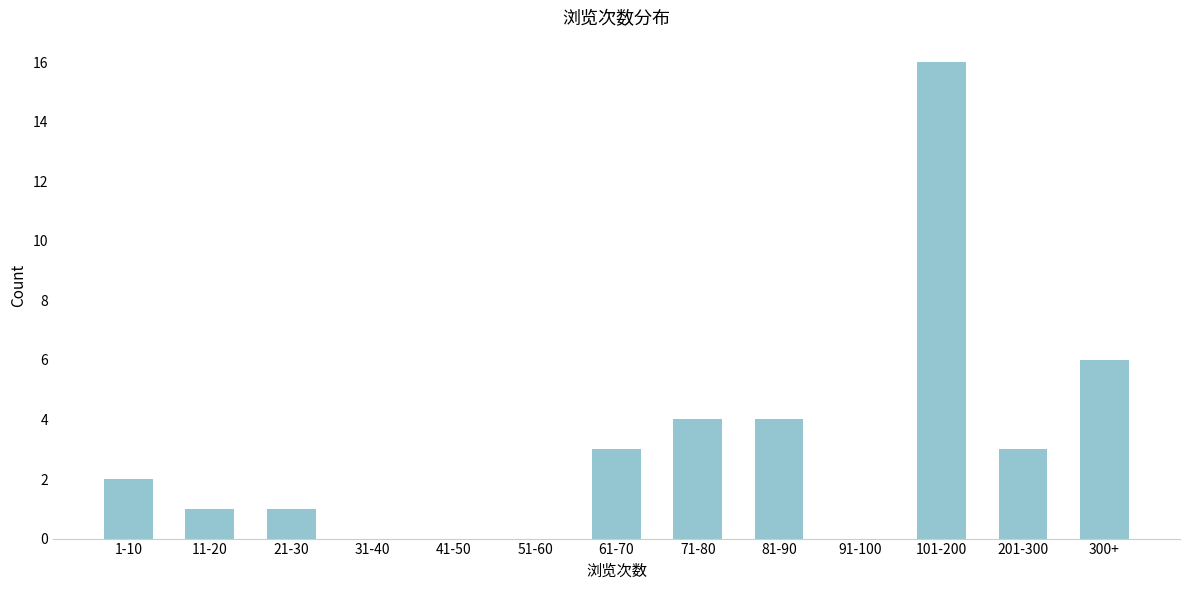

Reading left to right, what are all the values shown in this chart?

1-10=2	11-20=1	21-30=1	31-40=0	41-50=0	51-60=0	61-70=3	71-80=4	81-90=4	91-100=0	101-200=16	201-300=3	300+=6